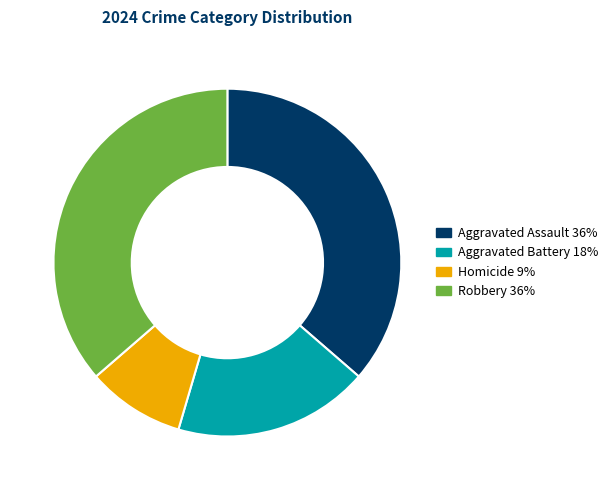

What is the ratio of the value at Aggravated Battery to the value at Aggravated Assault?

0.5